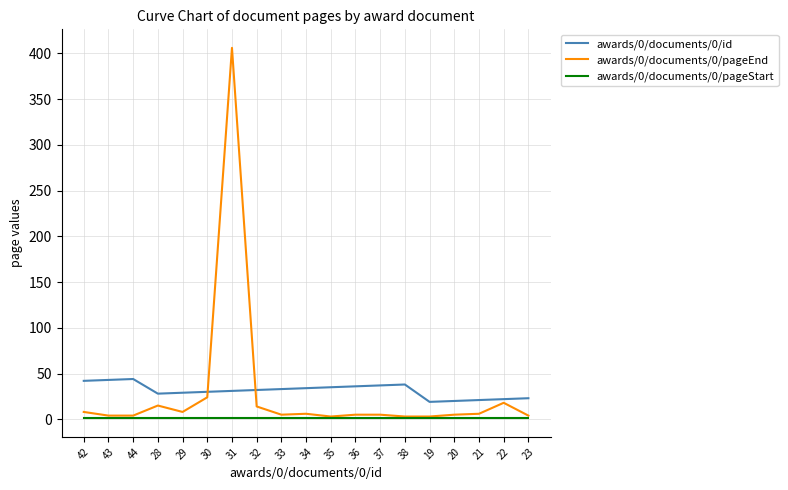

At which category is the sum across all series the highest?

31